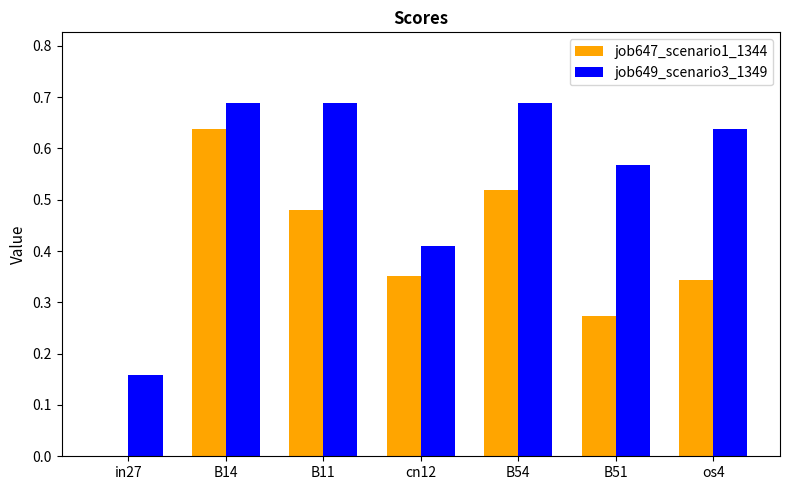

How many positive values does the job647_scenario1_1344 series have?

6